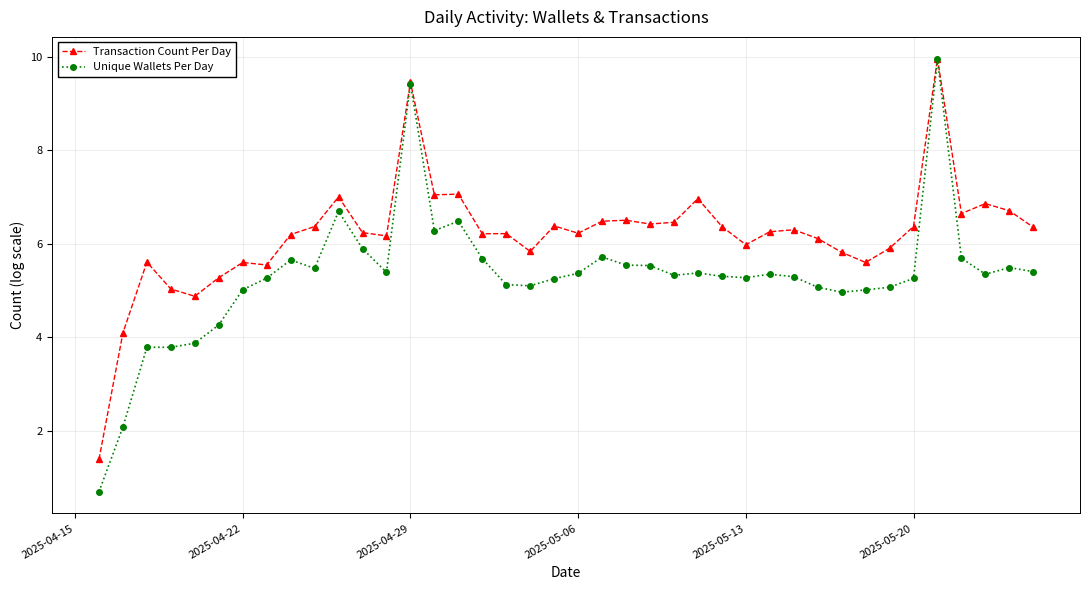

What is the value of the Unique Wallets Per Day point at the 16th from the left?

6.5